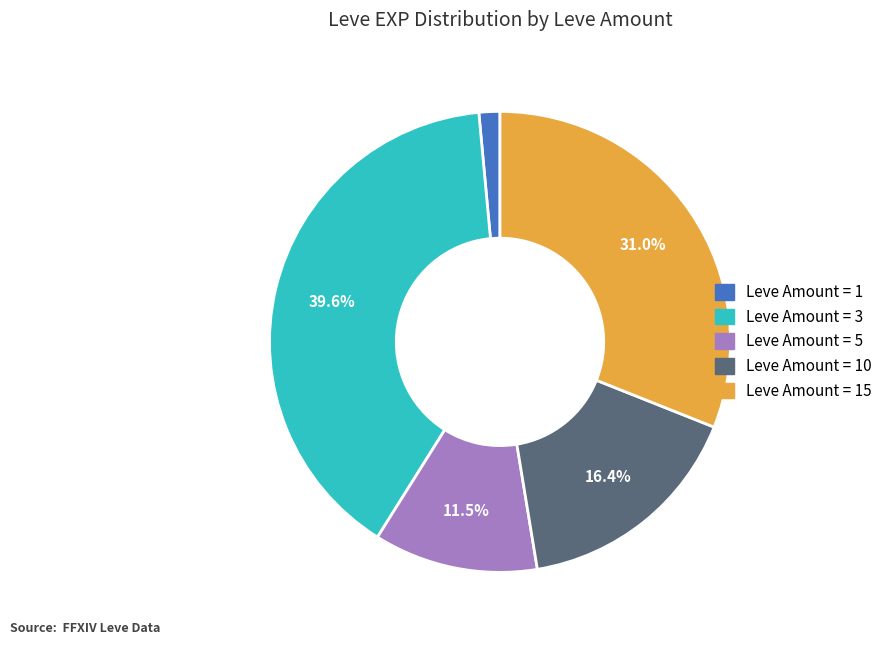

How many slices are in this pie chart?

5